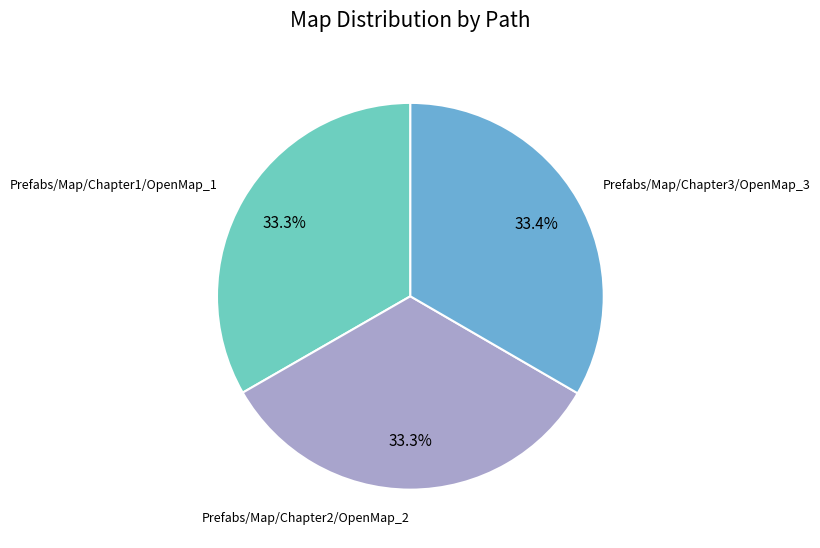

Approximately how many times larger is the value at Prefabs/Map/Chapter1/OpenMap_1 compared to Prefabs/Map/Chapter3/OpenMap_3?

1.0